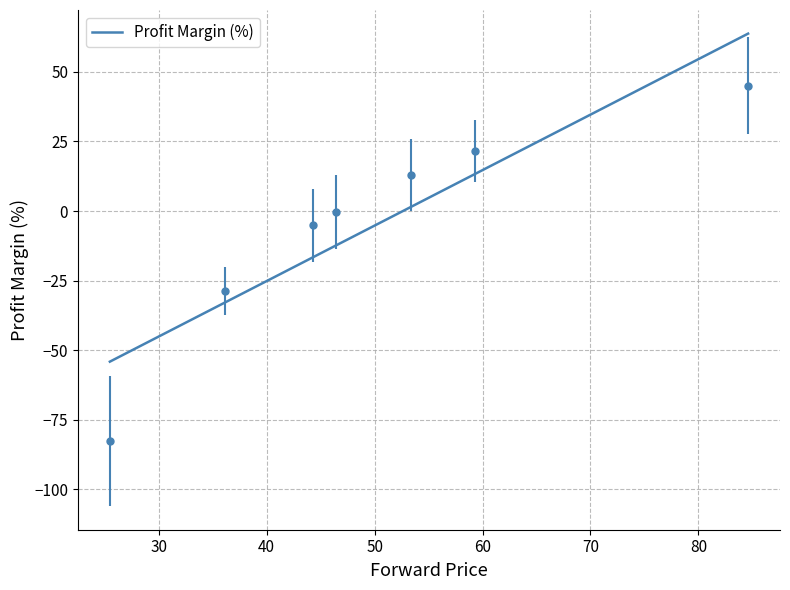

True or false: the data has more than 1 interior local peaks.

False